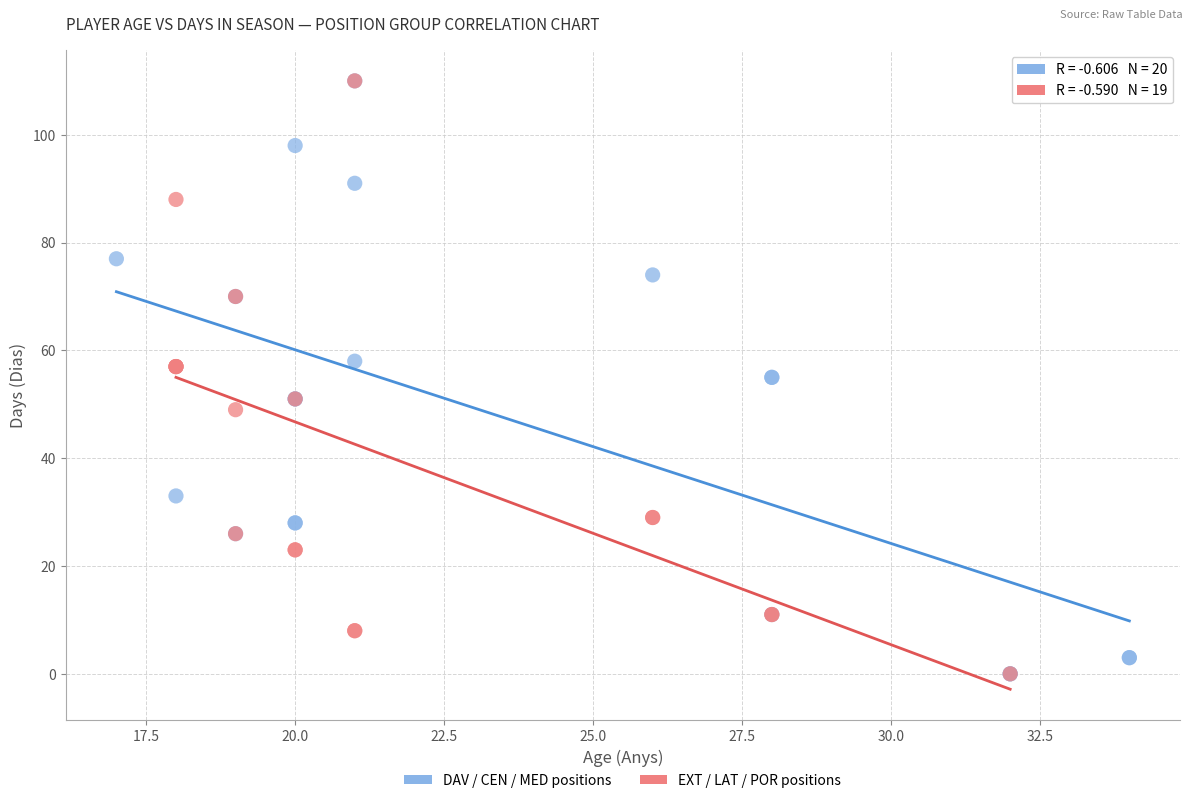

What are all the series names shown in the legend?

DAV / CEN / MED positions, EXT / LAT / POR positions